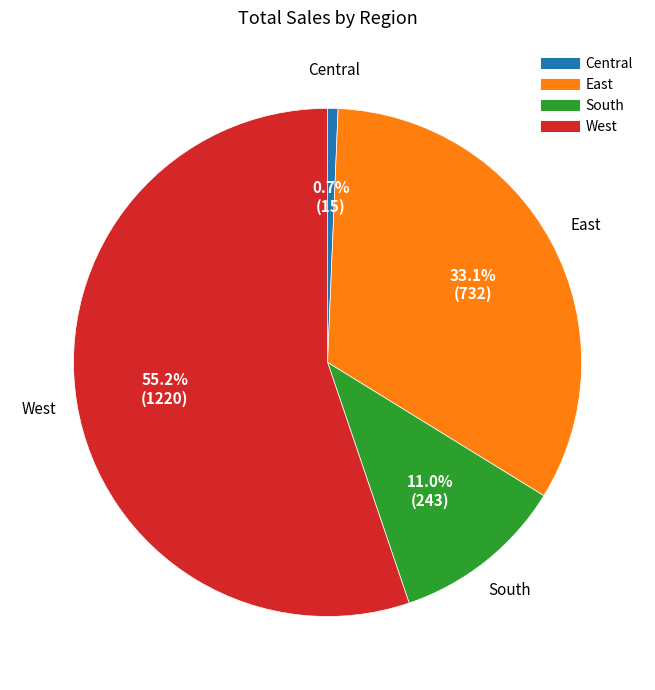

Do South and Central together represent more than half of the pie?

No